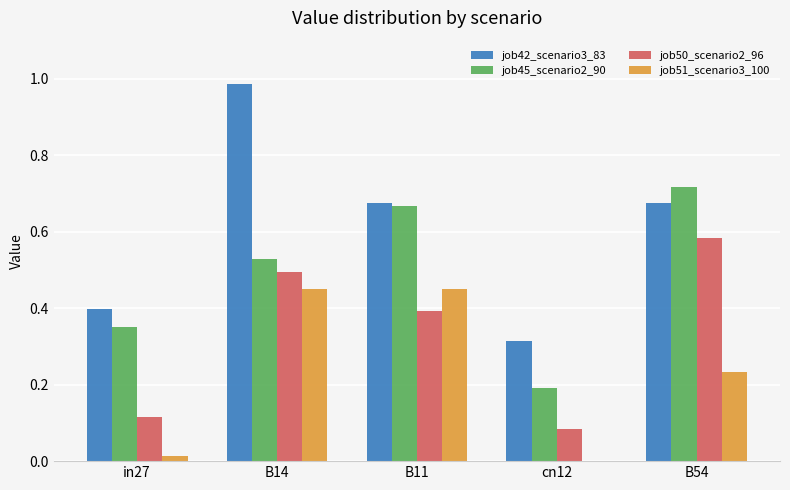

Which label corresponds to the largest value in the chart?

B14